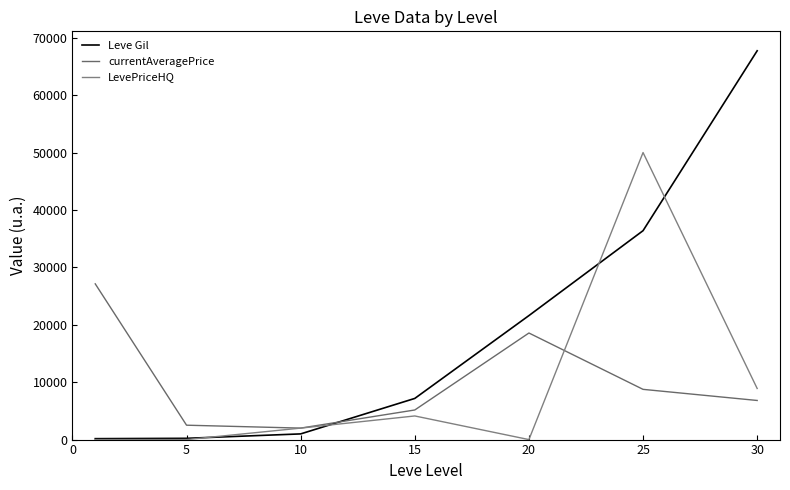

What is the average value of the currentAveragePrice series?

10131